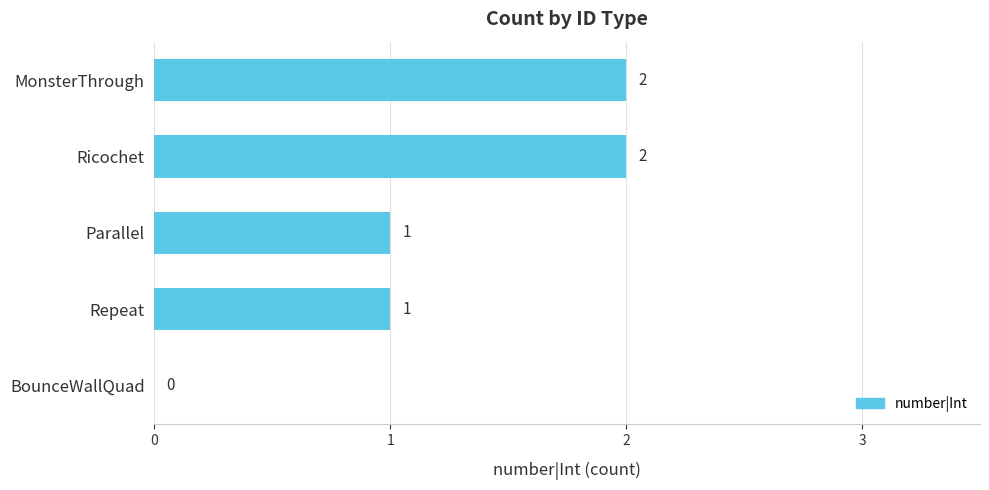

Does the chart contain stacked bars?

No